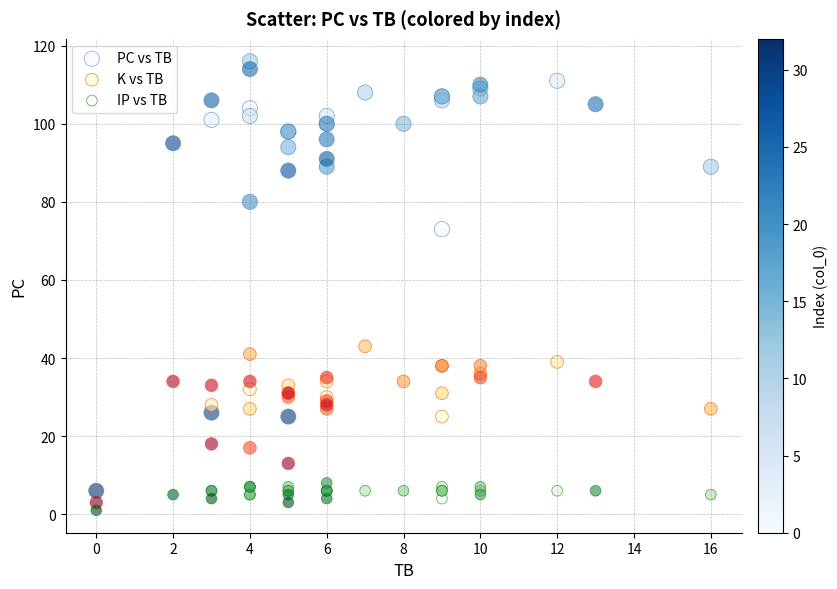

In the PC vs TB series, what Y value is closest to 61?

73